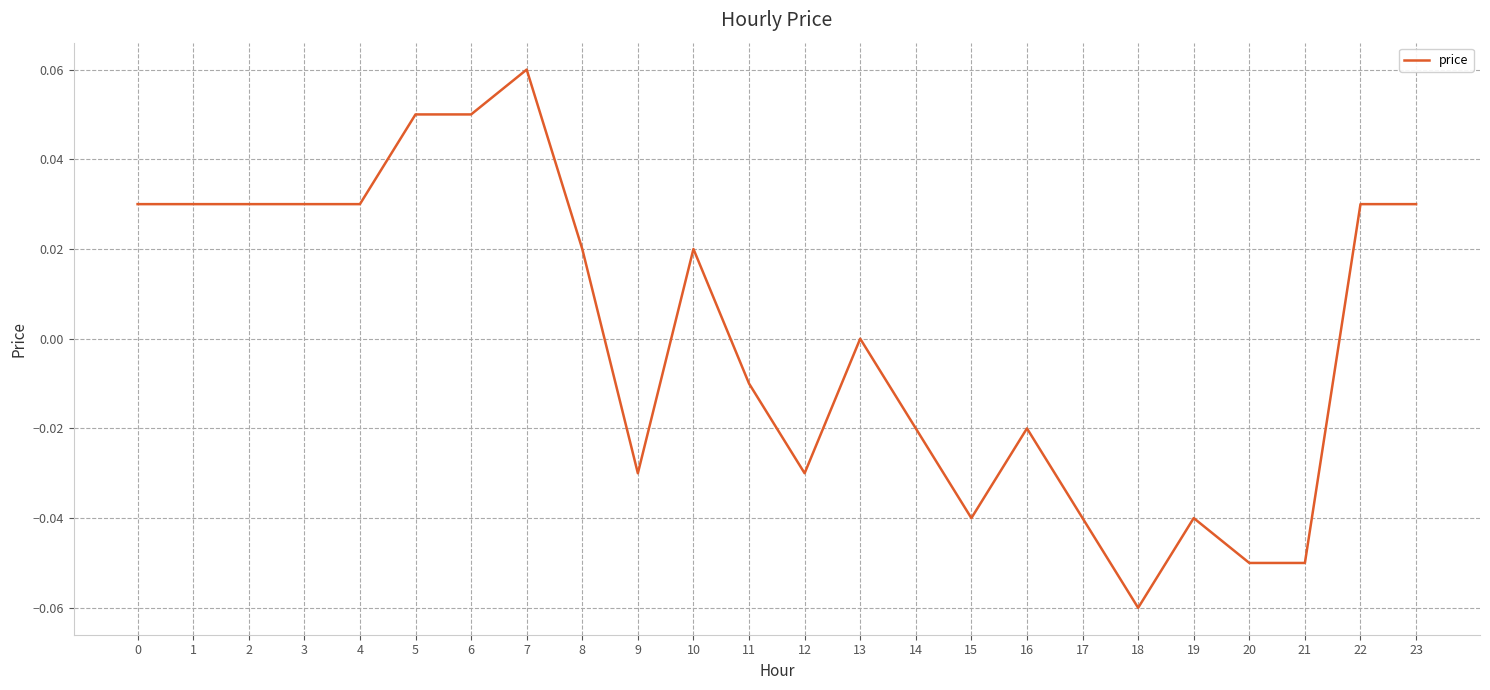

True or false: the data shows -0.0 at 12.

True